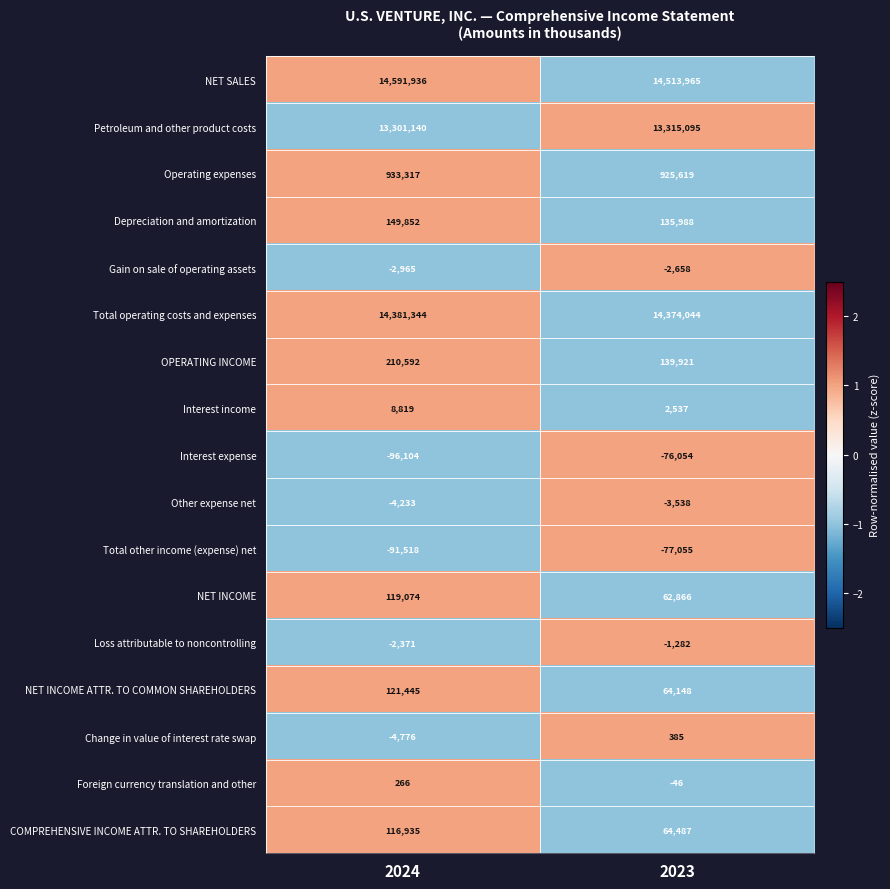

What is the approximate value of Change in value of interest rate swap at 2024, to the nearest 50?

-4800